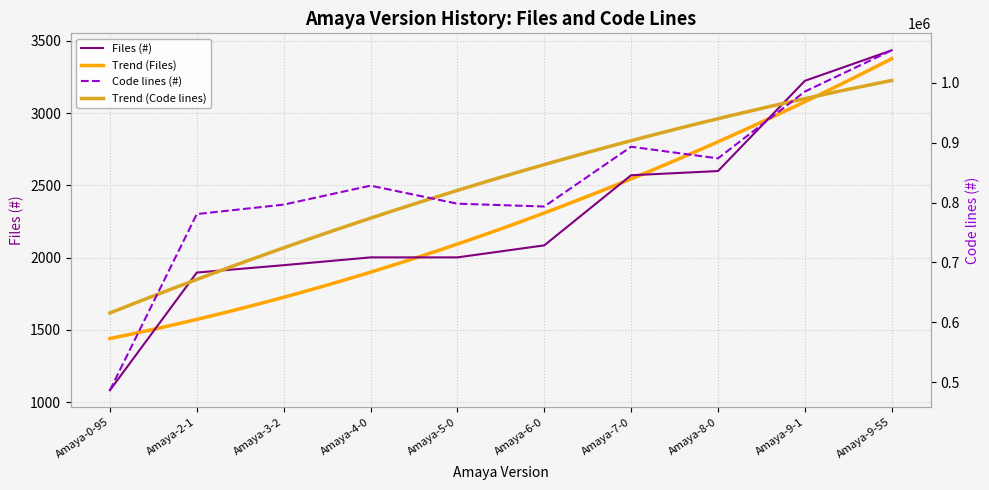

Where is Files (#) nearest to the value 2258?

Amaya-6-0